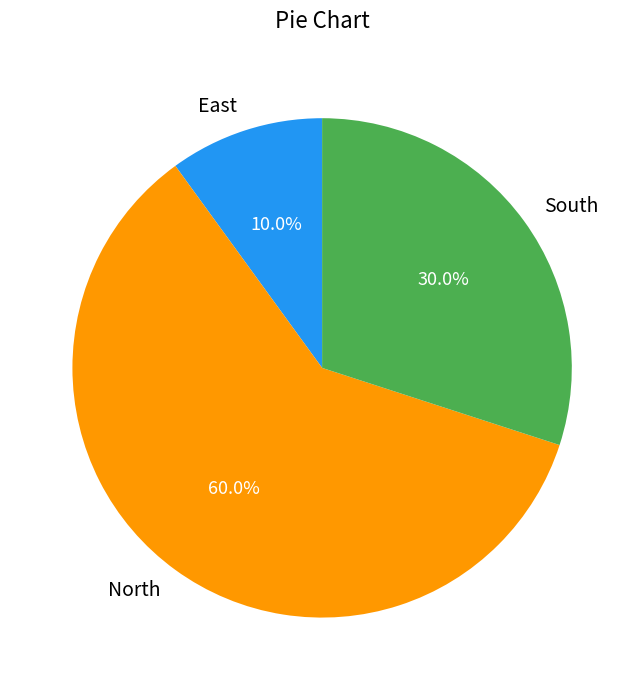

What is the ratio of the value at North to the value at South?

2.0